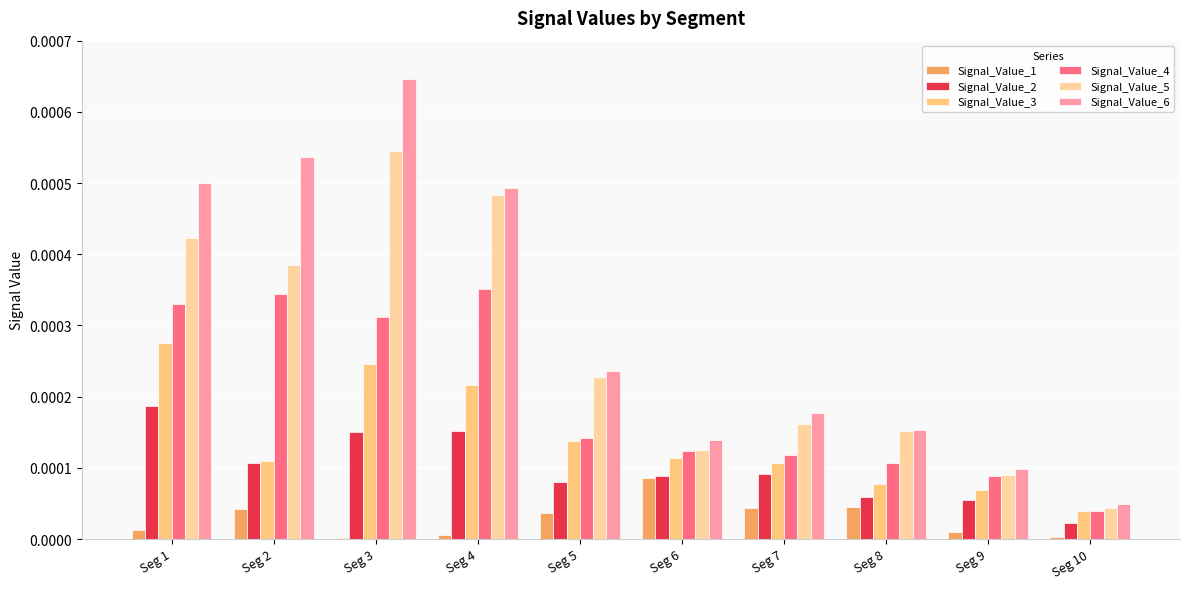

Is the value of Signal_Value_3 at Seg 7 greater than the value of Signal_Value_2 at Seg 10?

Yes